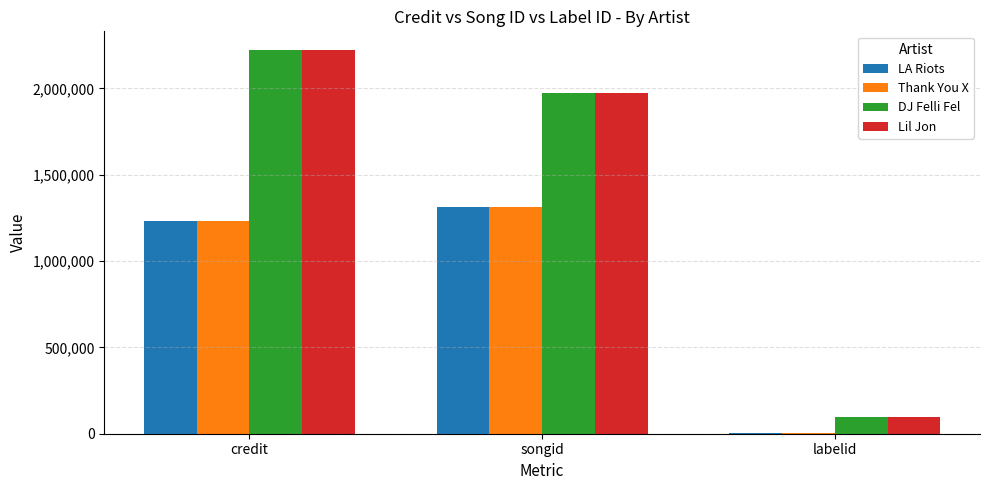

Which category has the highest value in the Thank You X series?

songid